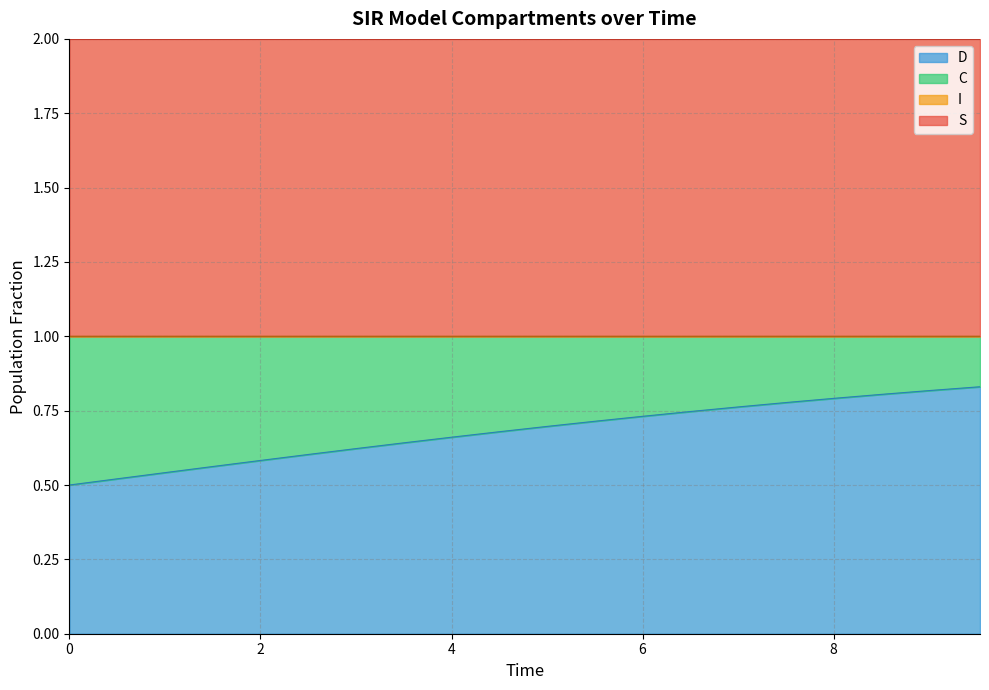

What is the sum of all S values?

20.0